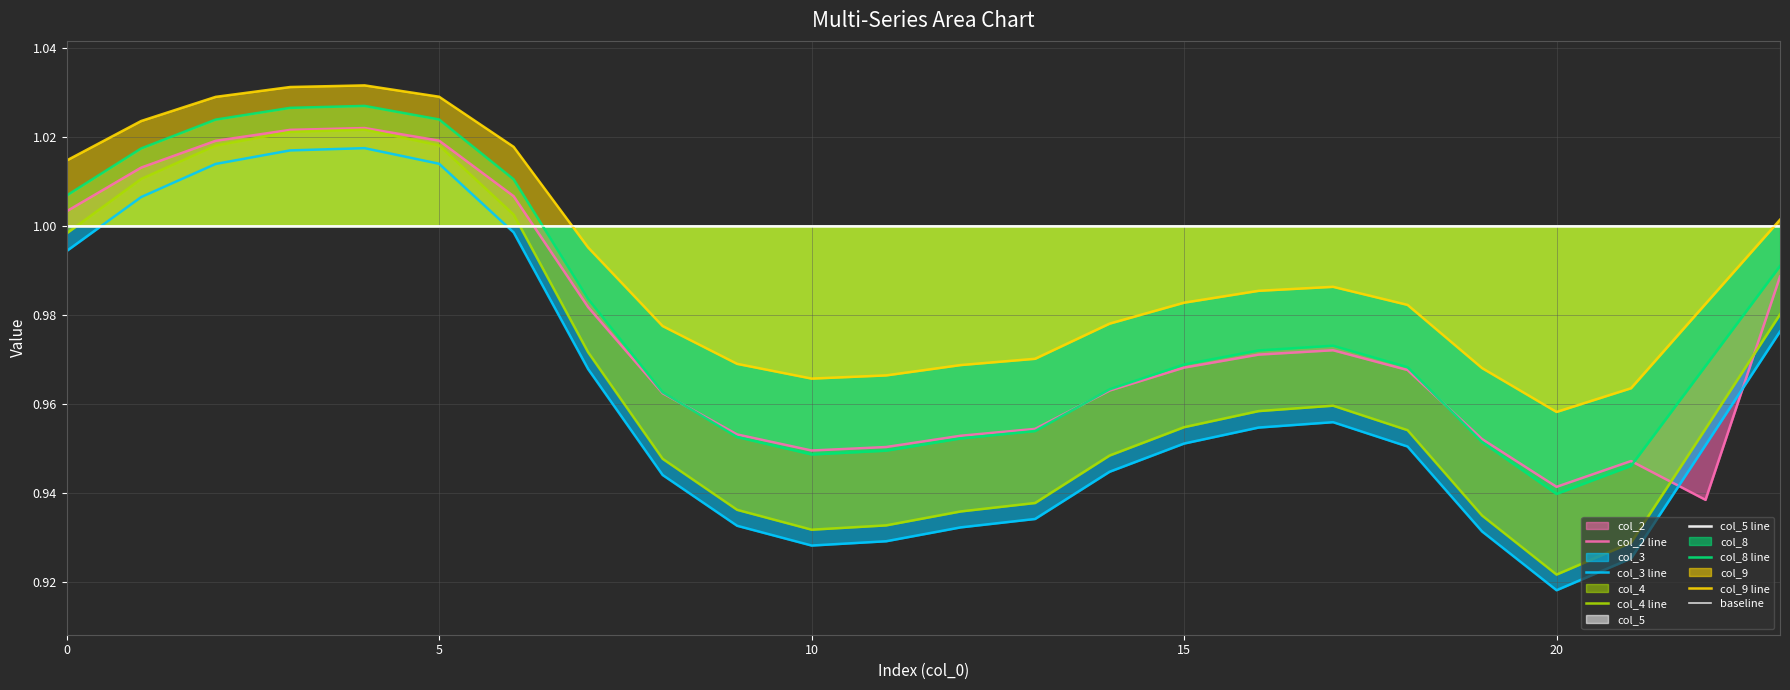

Is it true that col_3 equals 0.7 at 15?

False